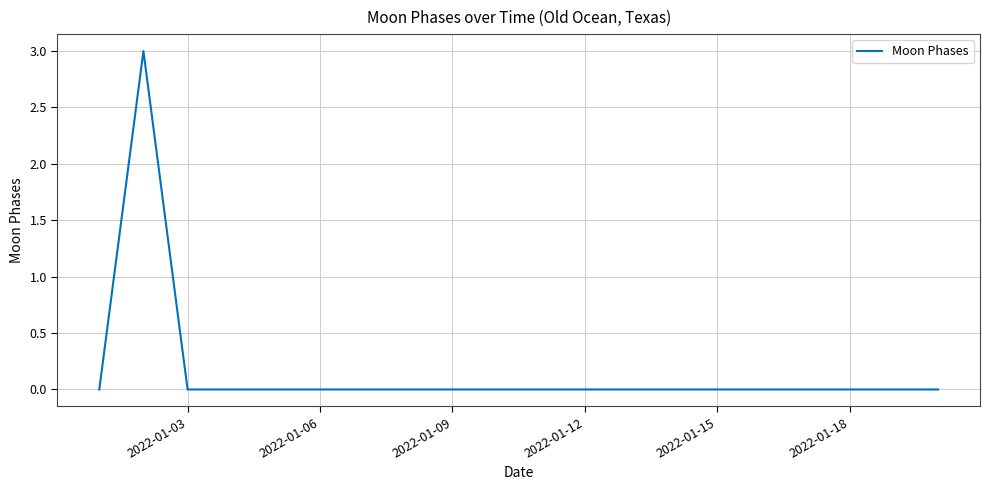

What is the difference between the maximum and minimum values?

3